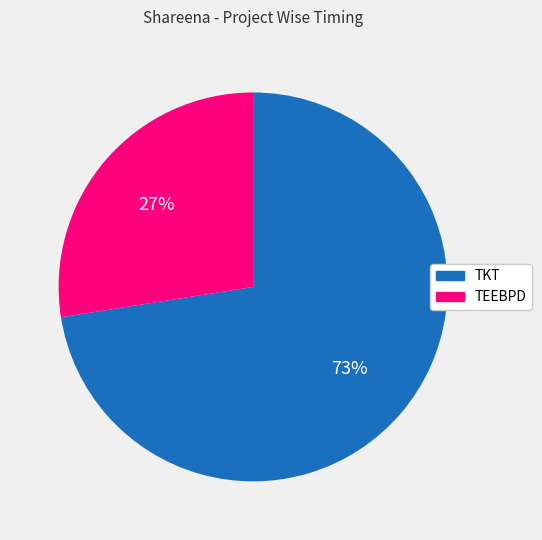

The TKT slice represents 78% of the pie. True or false?

False